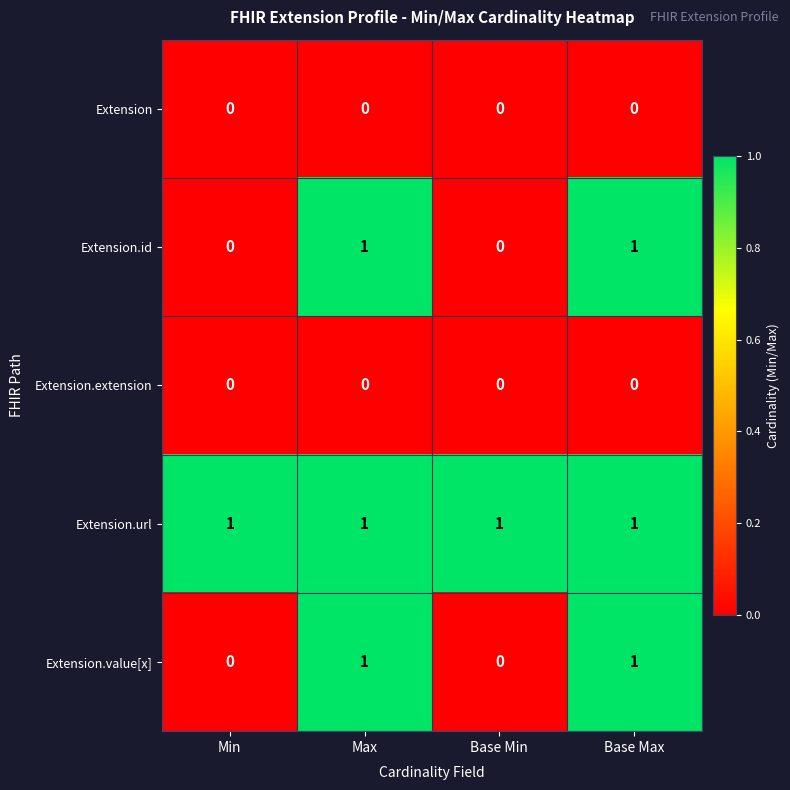

How many data points does each series have?

4